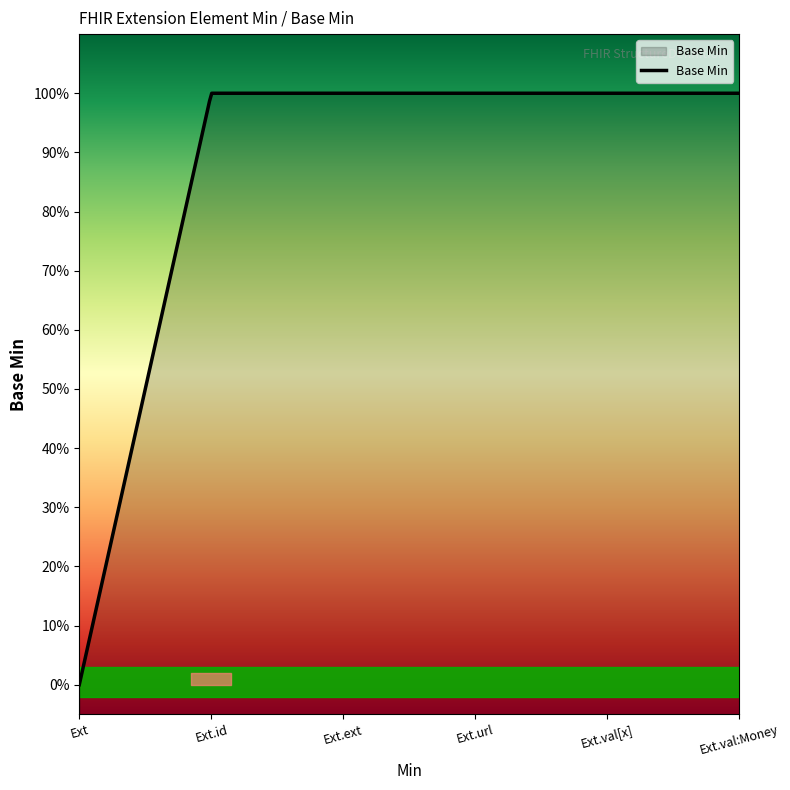

How many lines are shown in the chart?

1